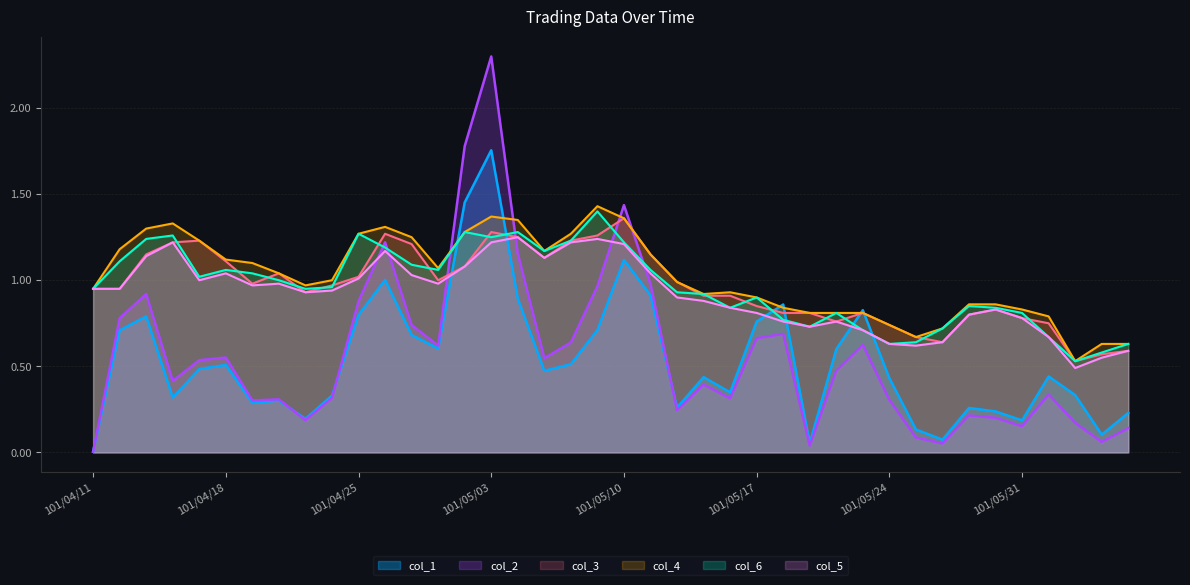

What is the sum of all col_6 values?

38.6